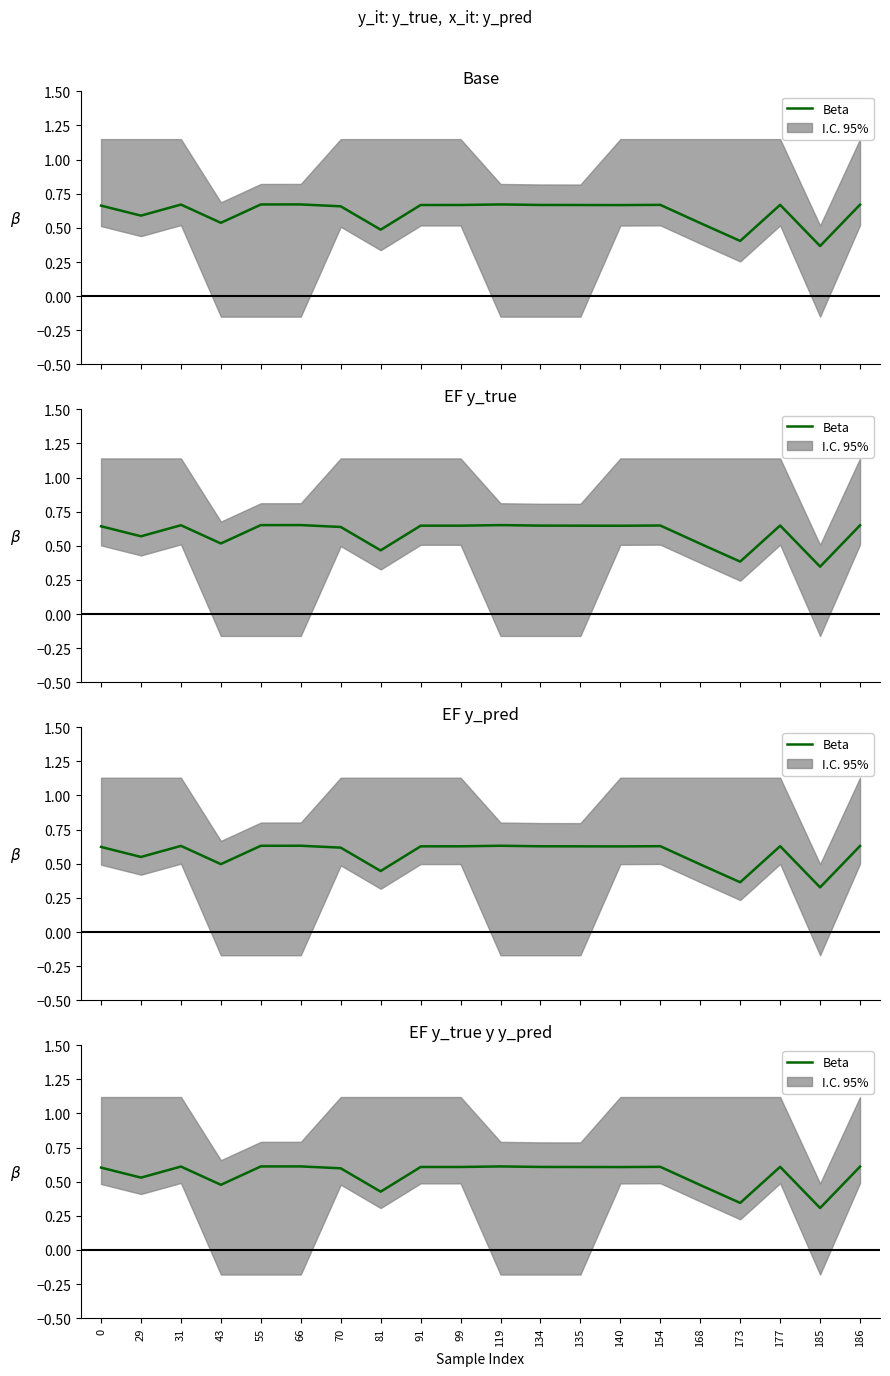

What is the change in value from 43 to 91?

+0.1